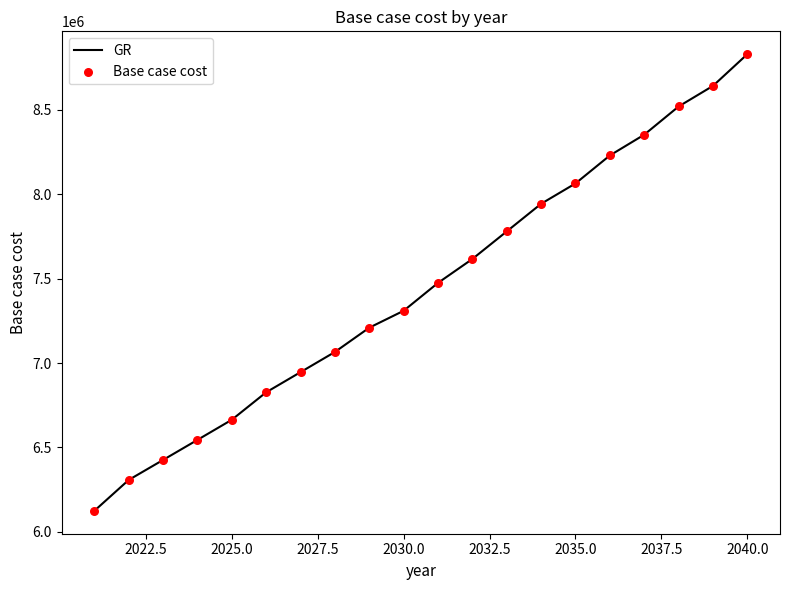

What is the difference between the maximum and minimum values?

2704960.8